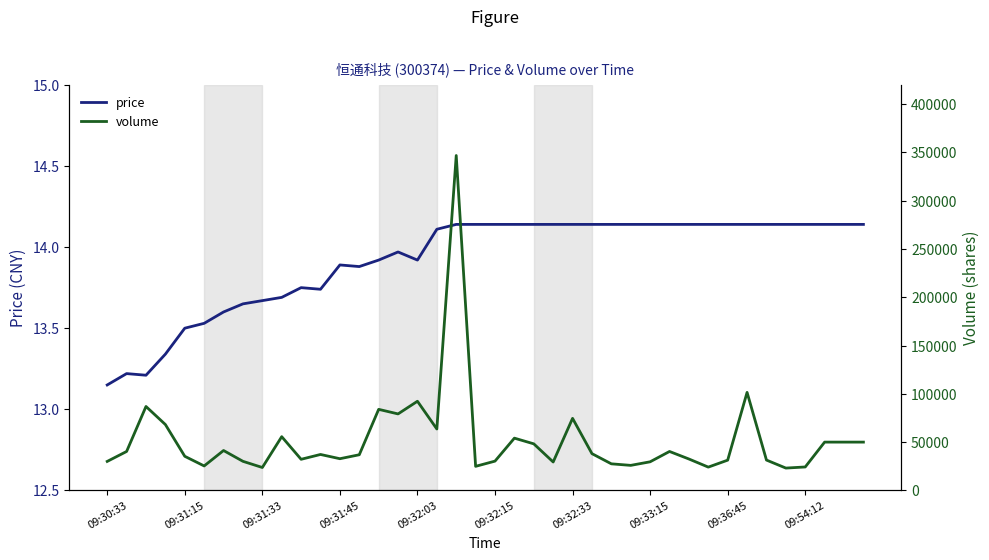

What is the total value across all series at 10?

32203.8